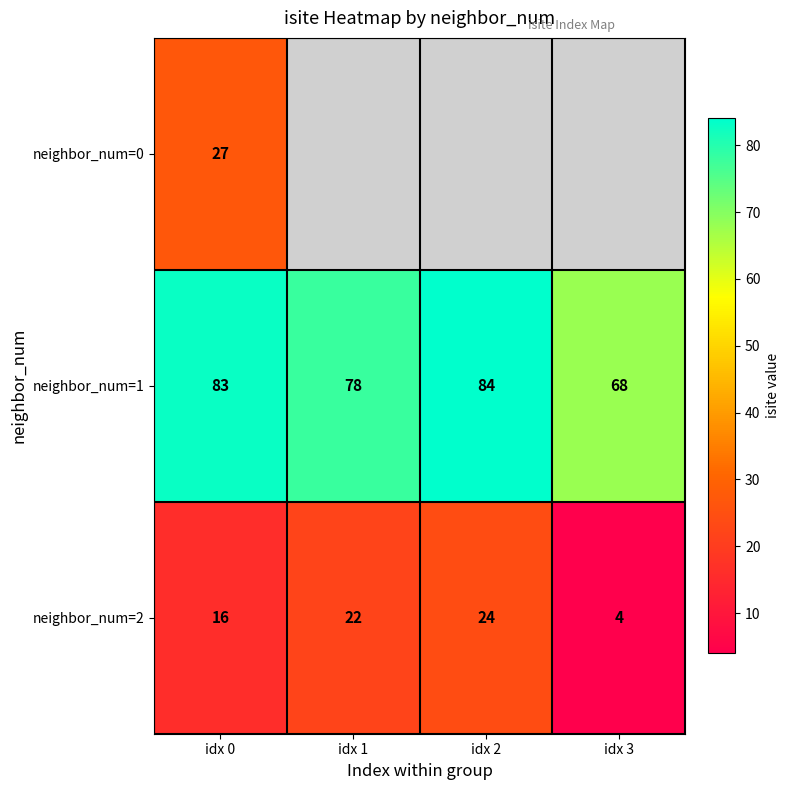

Count the number of categories in the chart.

4